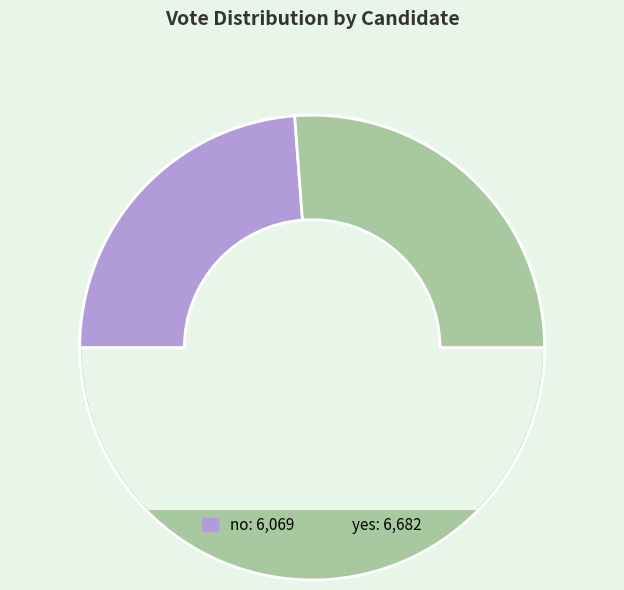

Count the number of slices in the pie.

2